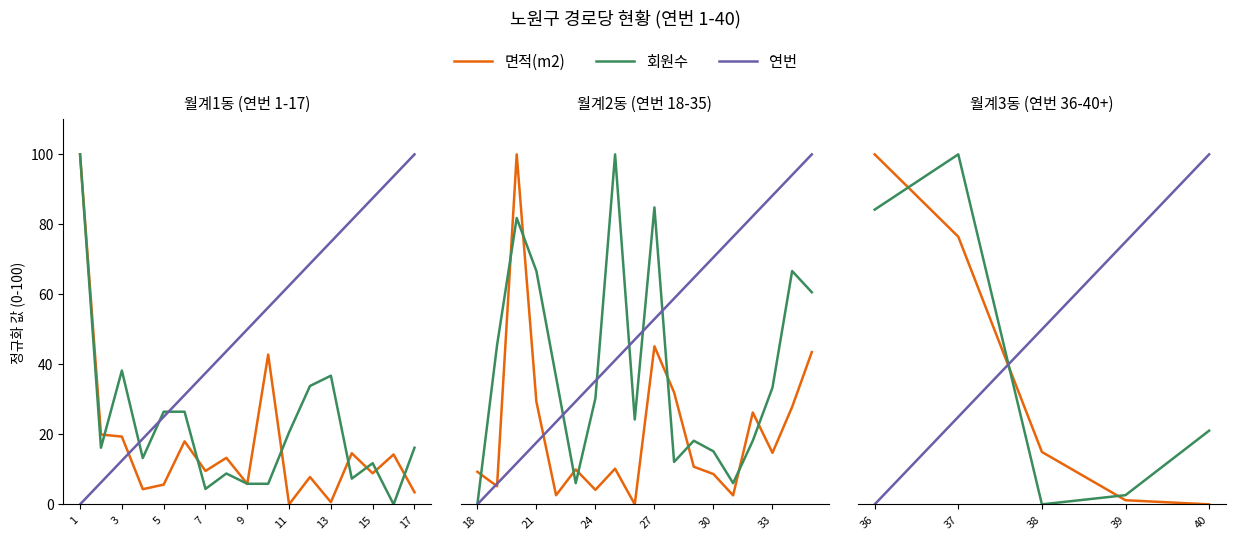

Which series ends up on top after the final intersection of 연번 and 회원수?

연번